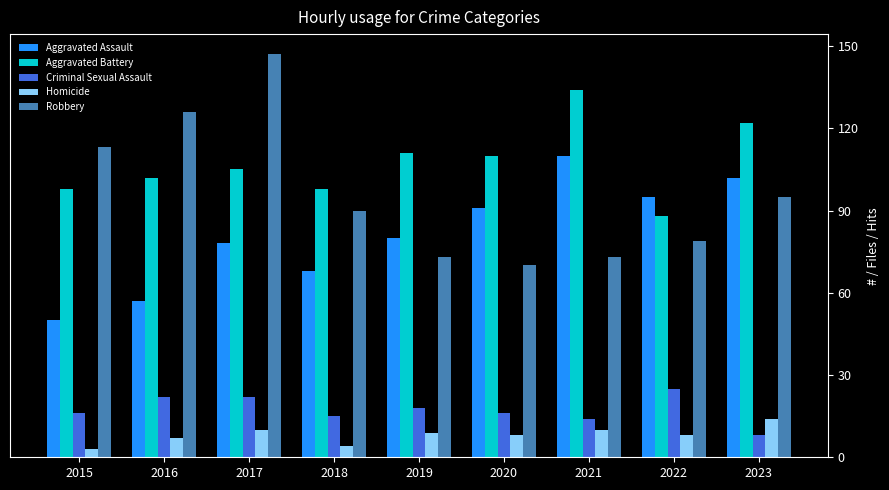

What is the average value of the Aggravated Battery series?

108